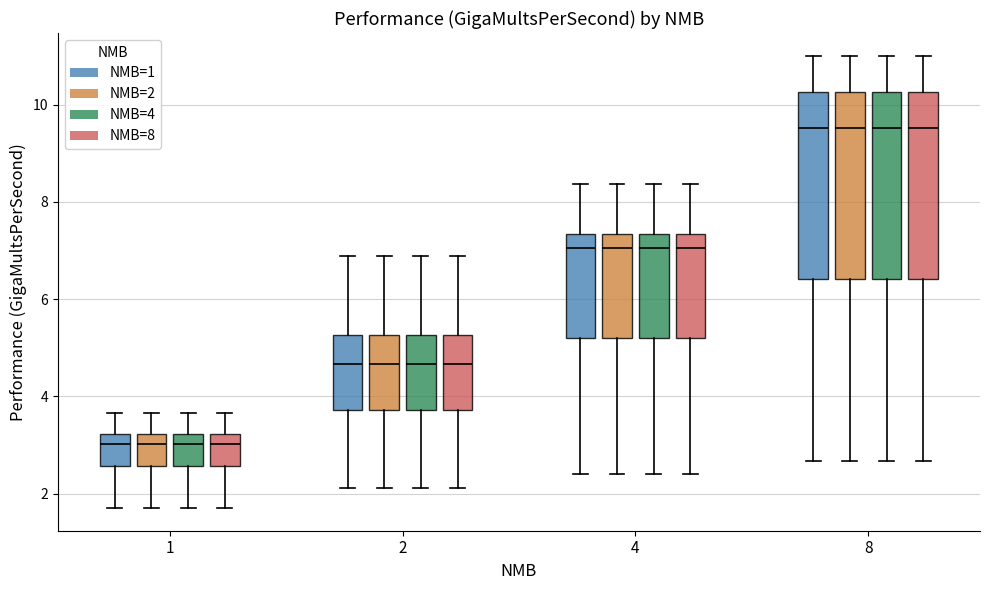

Reading left to right, read every box against the y-axis: the position of its median line, the range the box covers, and the ends of its whiskers. The values are not printed on the chart, so give them approximately, as read against the axis.

1 (NMB=1): median 3.0, box 2.6 to 3.2, whiskers 1.8 to 3.6
1 (NMB=2): median 3.0, box 2.6 to 3.2, whiskers 1.8 to 3.6
1 (NMB=4): median 3.0, box 2.6 to 3.2, whiskers 1.8 to 3.6
1 (NMB=8): median 3.0, box 2.6 to 3.2, whiskers 1.8 to 3.6
2 (NMB=1): median 4.6, box 3.8 to 5.2, whiskers 2.2 to 6.8
2 (NMB=2): median 4.6, box 3.8 to 5.2, whiskers 2.2 to 6.8
2 (NMB=4): median 4.6, box 3.8 to 5.2, whiskers 2.2 to 6.8
2 (NMB=8): median 4.6, box 3.8 to 5.2, whiskers 2.2 to 6.8
4 (NMB=1): median 7.0, box 5.2 to 7.4, whiskers 2.4 to 8.4
4 (NMB=2): median 7.0, box 5.2 to 7.4, whiskers 2.4 to 8.4
4 (NMB=4): median 7.0, box 5.2 to 7.4, whiskers 2.4 to 8.4
4 (NMB=8): median 7.0, box 5.2 to 7.4, whiskers 2.4 to 8.4
8 (NMB=1): median 9.6, box 6.4 to 10.2, whiskers 2.6 to 11.0
8 (NMB=2): median 9.6, box 6.4 to 10.2, whiskers 2.6 to 11.0
8 (NMB=4): median 9.6, box 6.4 to 10.2, whiskers 2.6 to 11.0
8 (NMB=8): median 9.6, box 6.4 to 10.2, whiskers 2.6 to 11.0